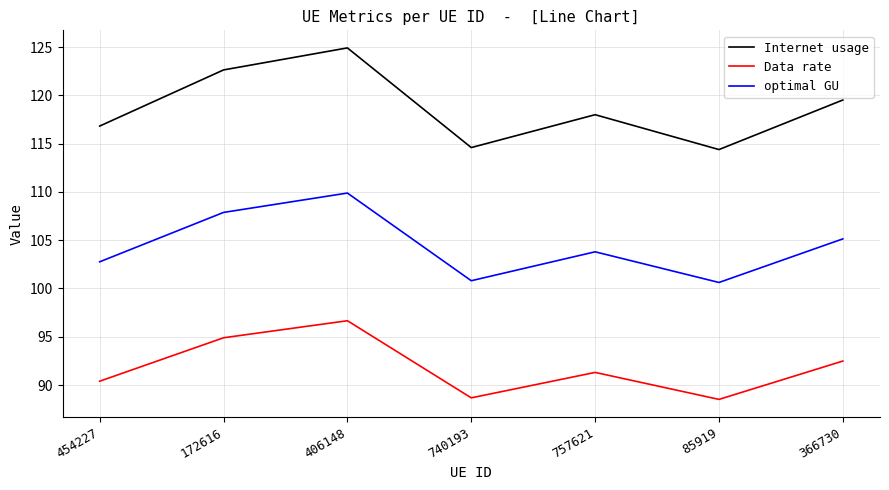

At how many categories does at least one series exceed 115?

5